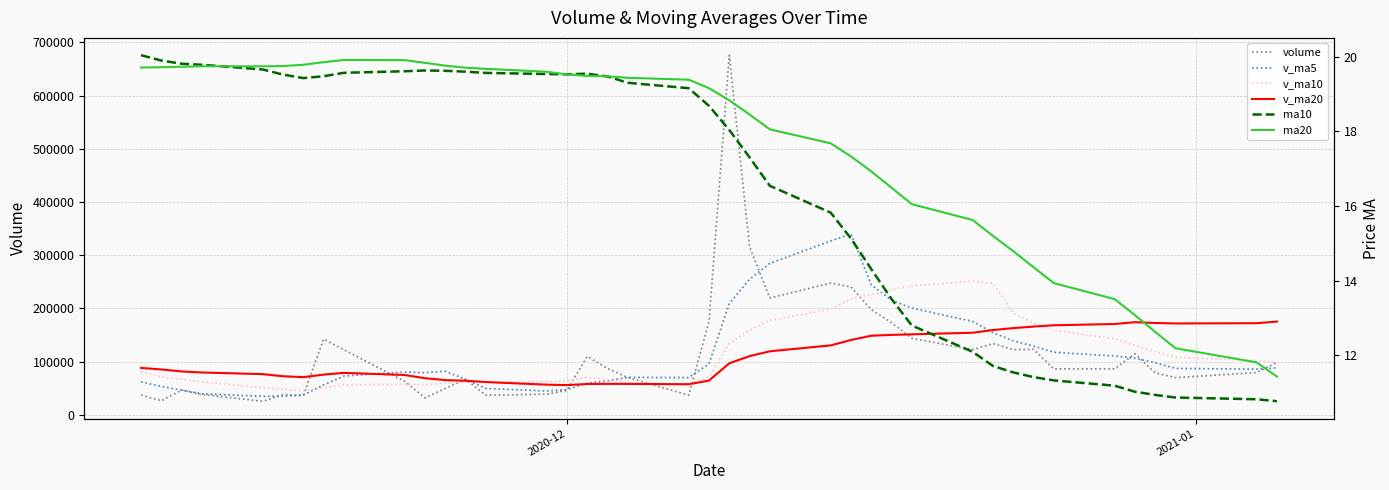

True or false: ma20 and v_ma5 intersect in this chart.

False